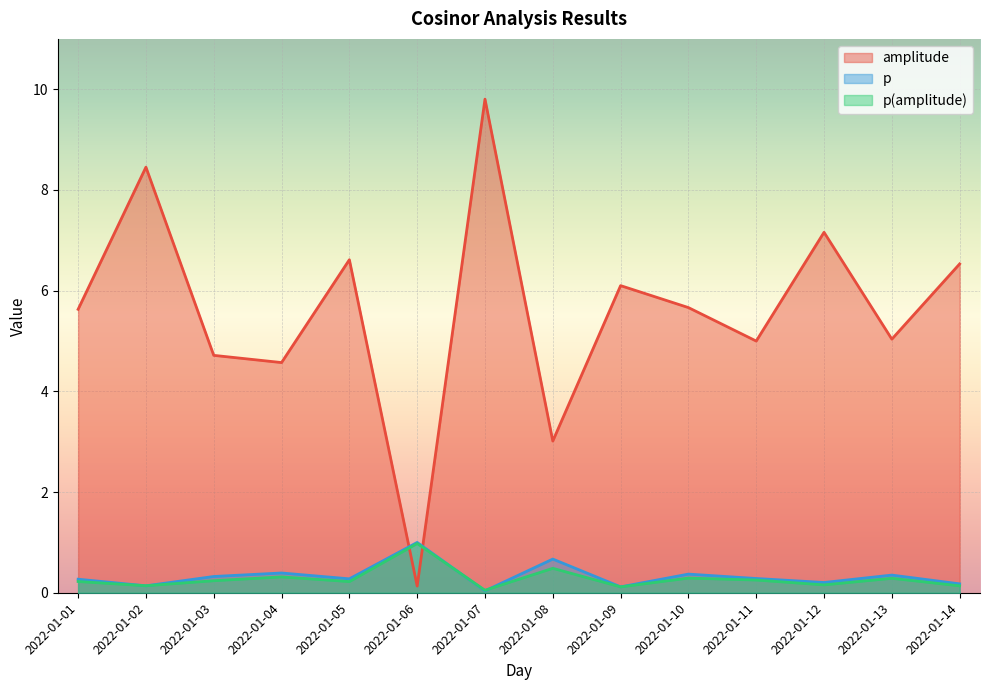

What is the sum of the p(amplitude) values at 2022-01-05 and 2022-01-04?

0.5